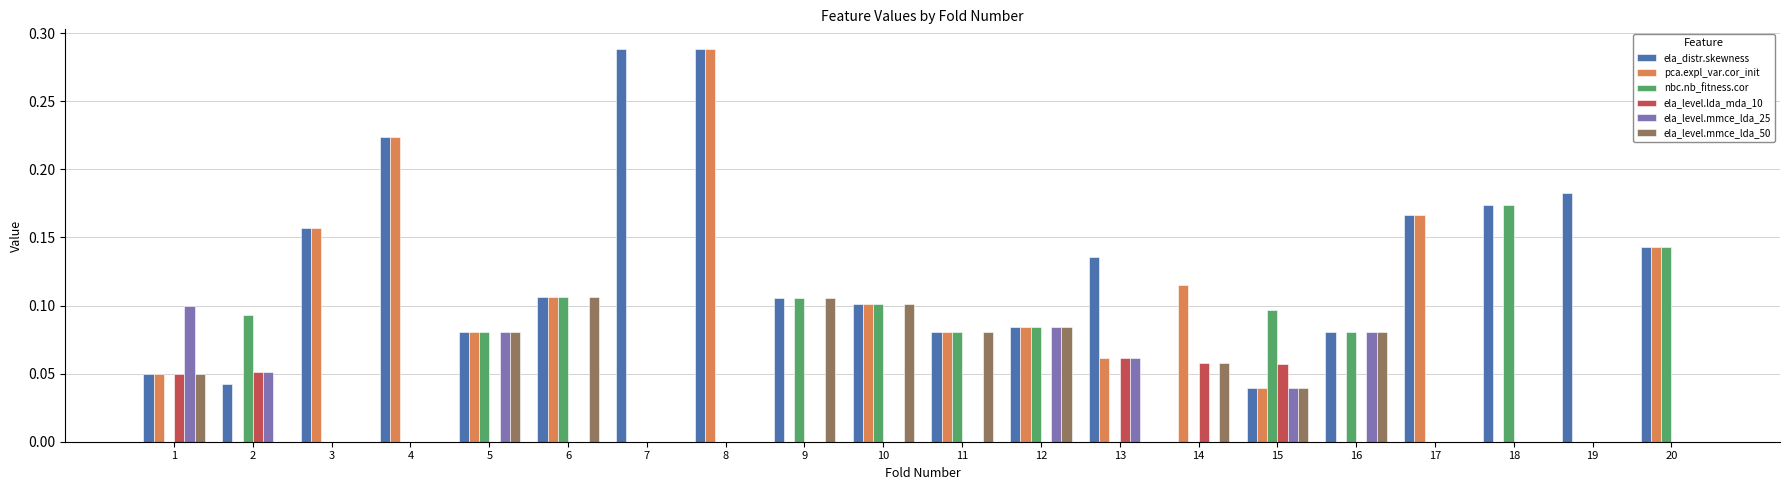

Between 13 and 20, which series saw the biggest shift?

nbc.nb_fitness.cor